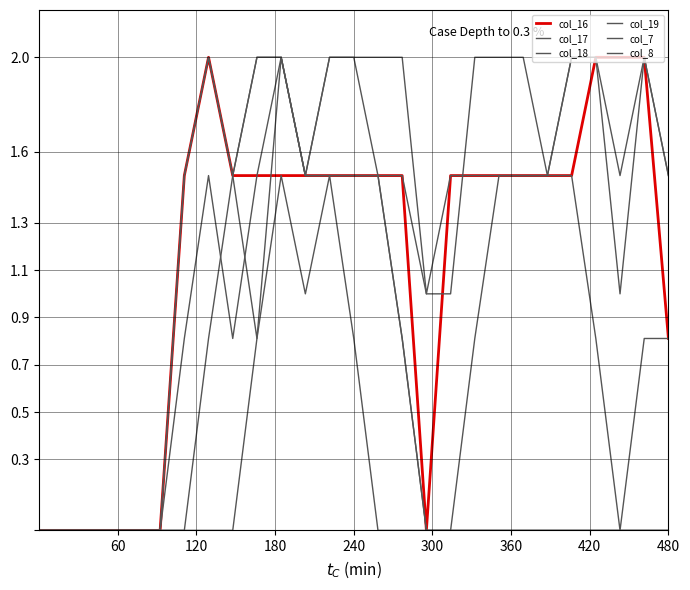

How many lines are shown in the chart?

6